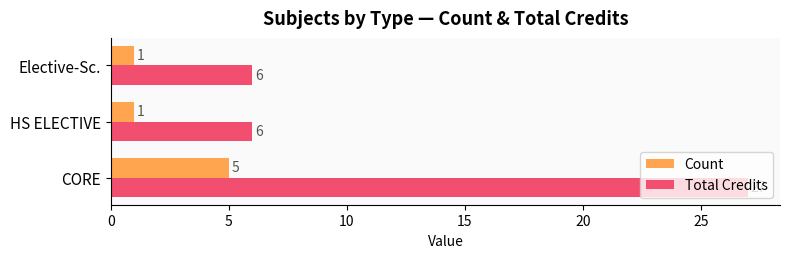

Read the Total Credits value at HS ELECTIVE.

6